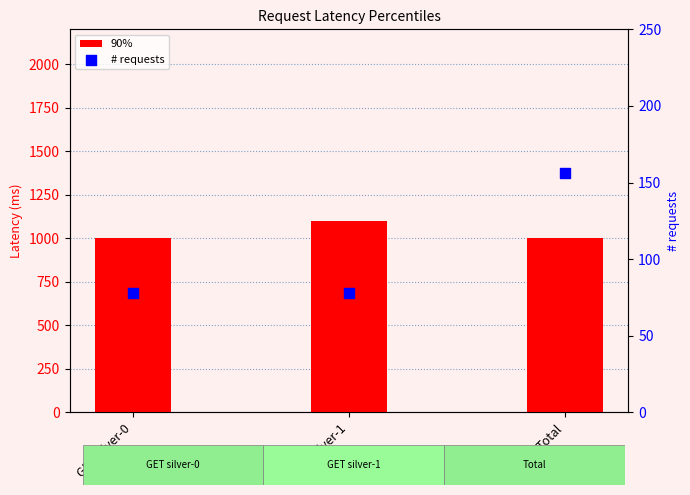

Is the value of 90% at Total greater than the value of # requests at GET silver-0?

Yes